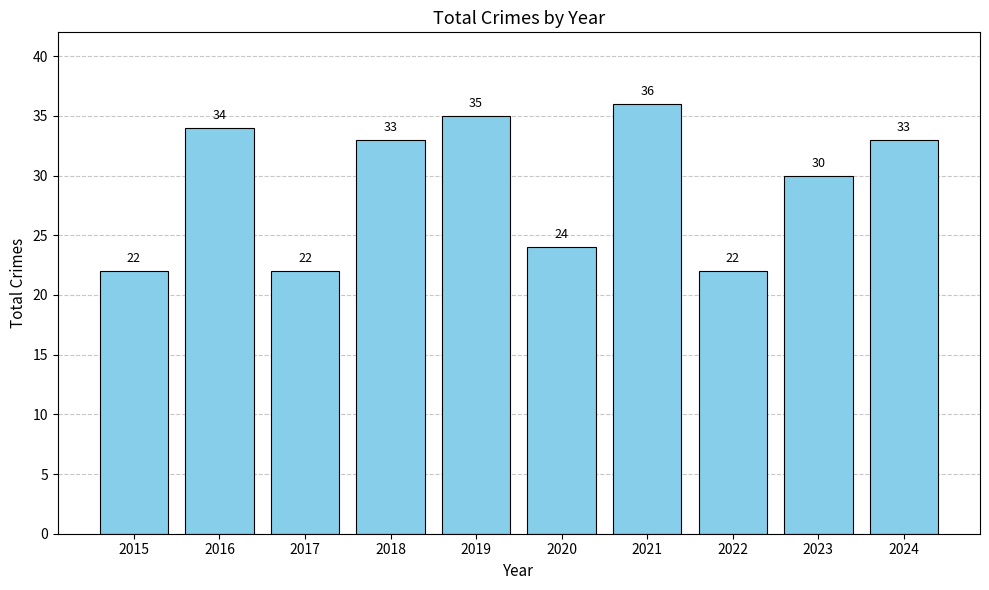

How many distinct data groups are displayed?

1